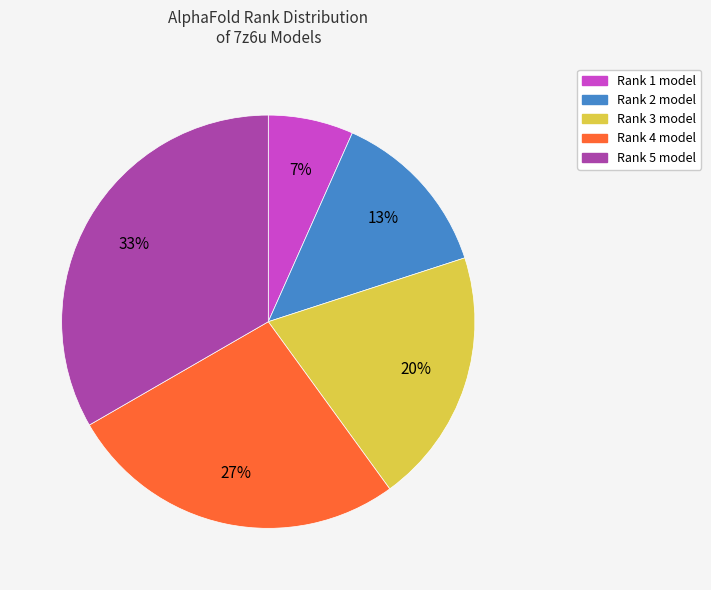

The Rank 3 slice represents 20% of the pie. True or false?

True